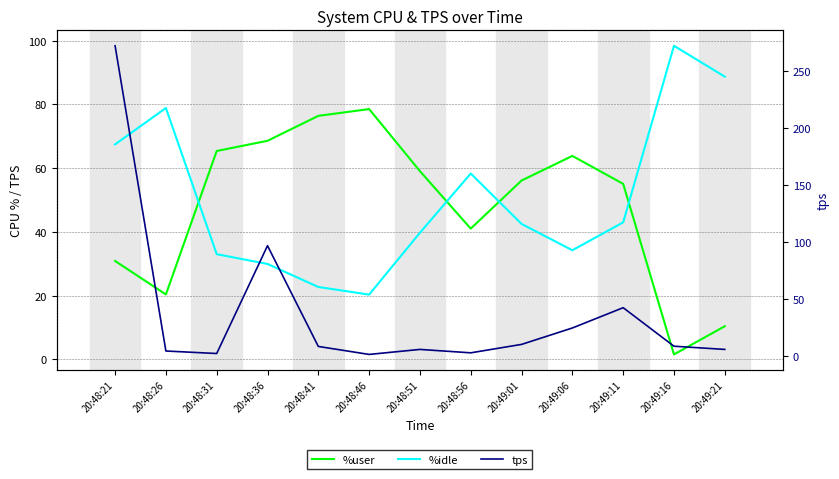

Between which two adjacent categories do %idle and %user first intersect?

20:48:26 and 20:48:31